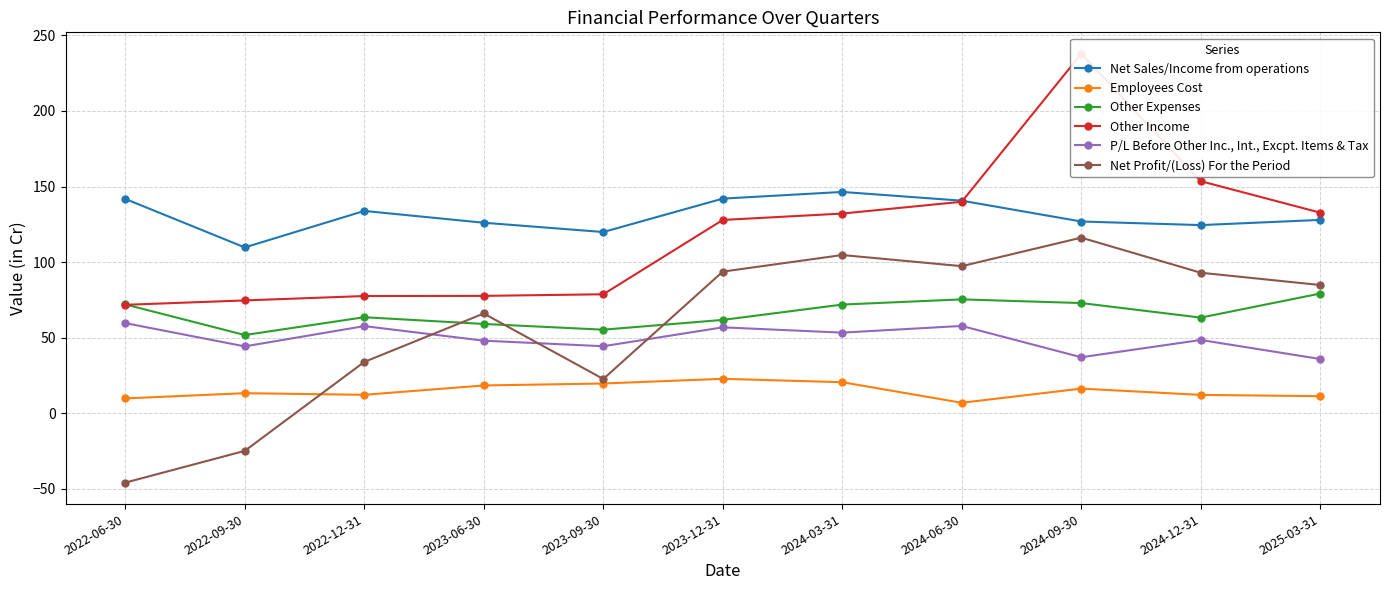

Is it true that Net Sales/Income from operations equals 200.4 at 2024-12-31?

False